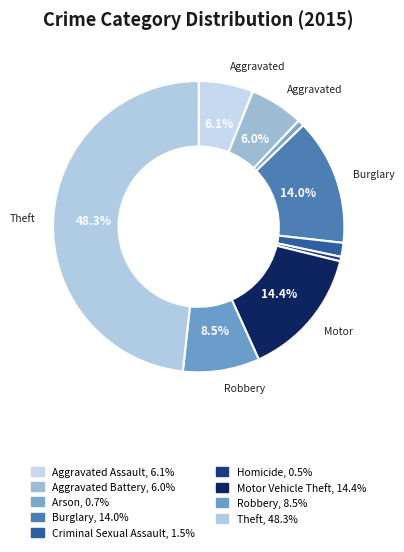

To the nearest percent, what is the difference between the Criminal Sexual Assault and Robbery slice percentages?

7%